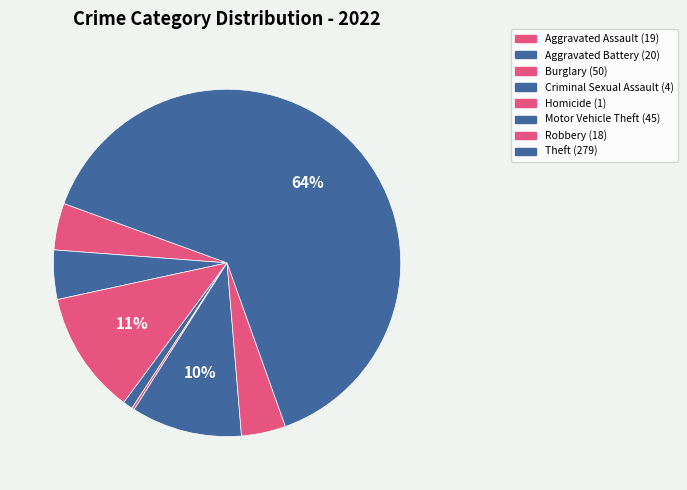

True or false: Robbery accounts for 1% of the total.

False